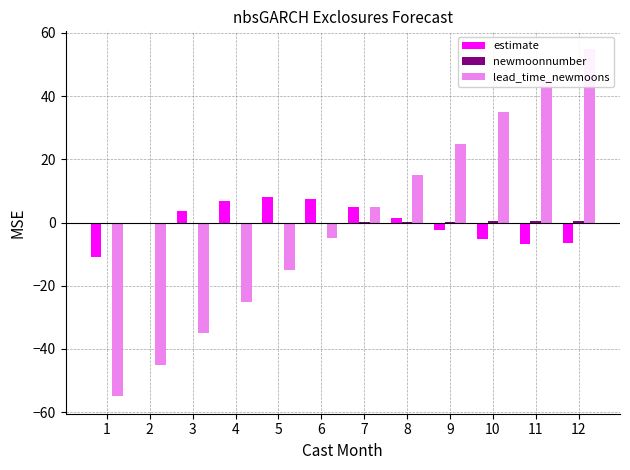

The lead_time_newmoons series shows -22.2 at 5. True or false?

False